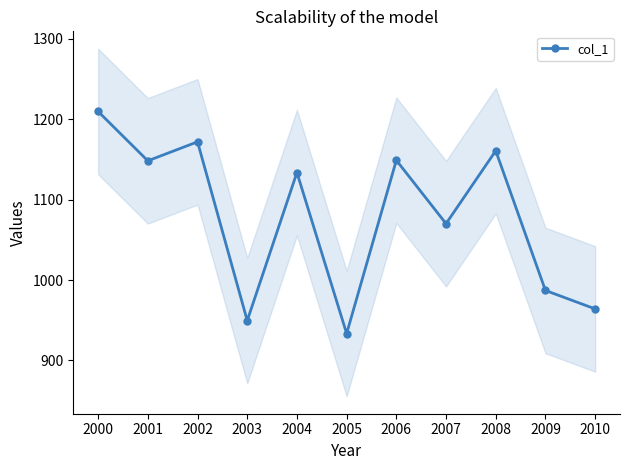

How many lines are shown in the chart?

1